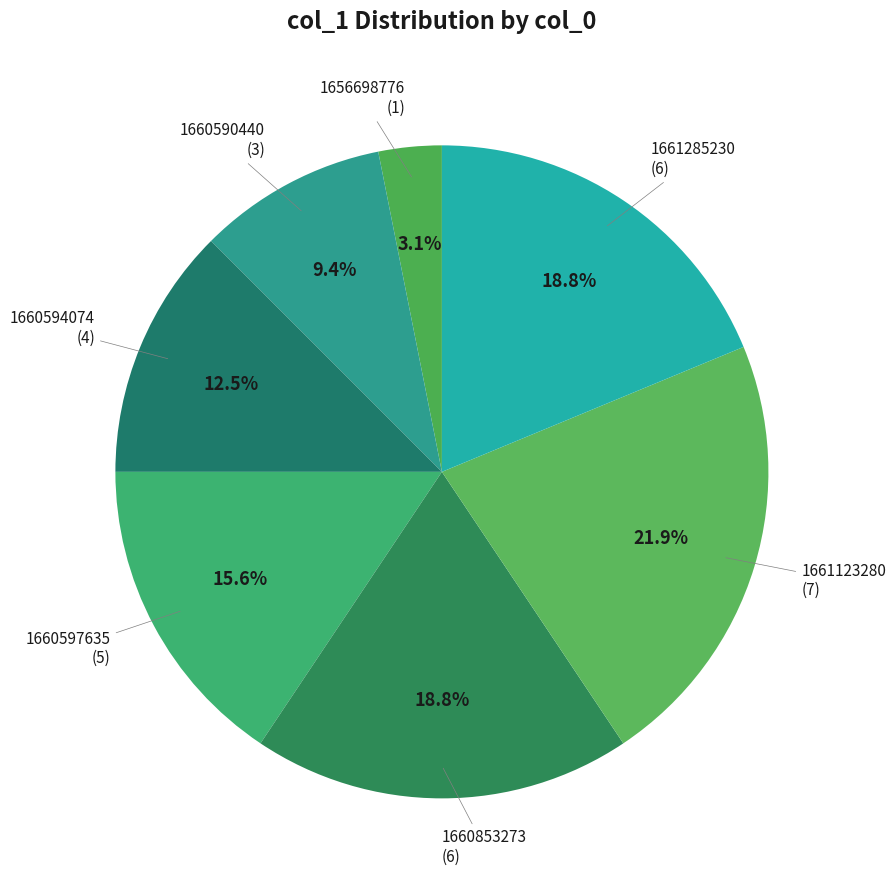

Combined, what portion of the pie is 1660597635 and 1661123280?

37.5%